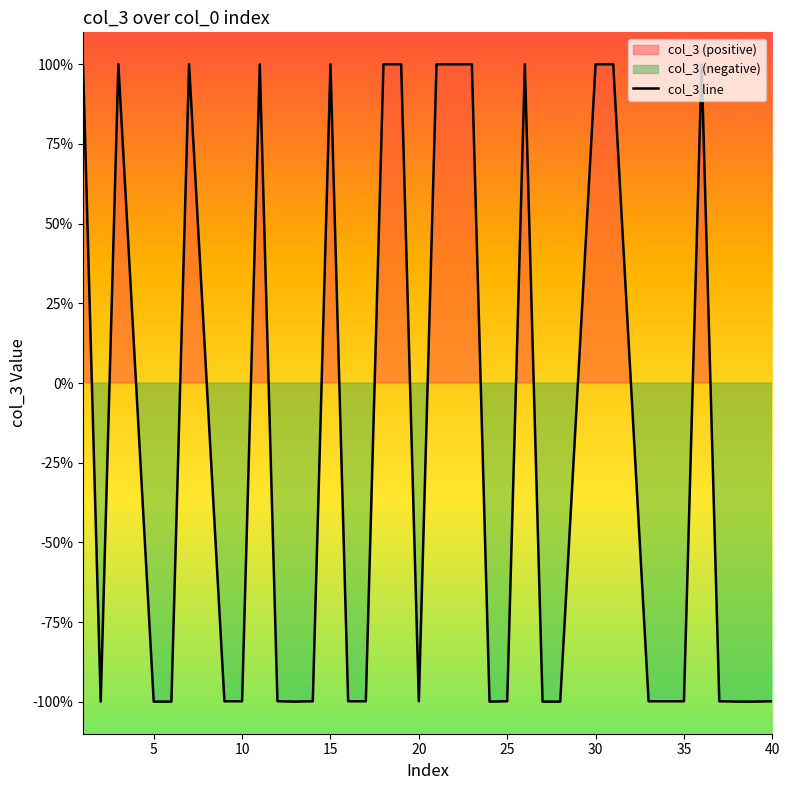

Which label corresponds to the smallest value in the chart?

5